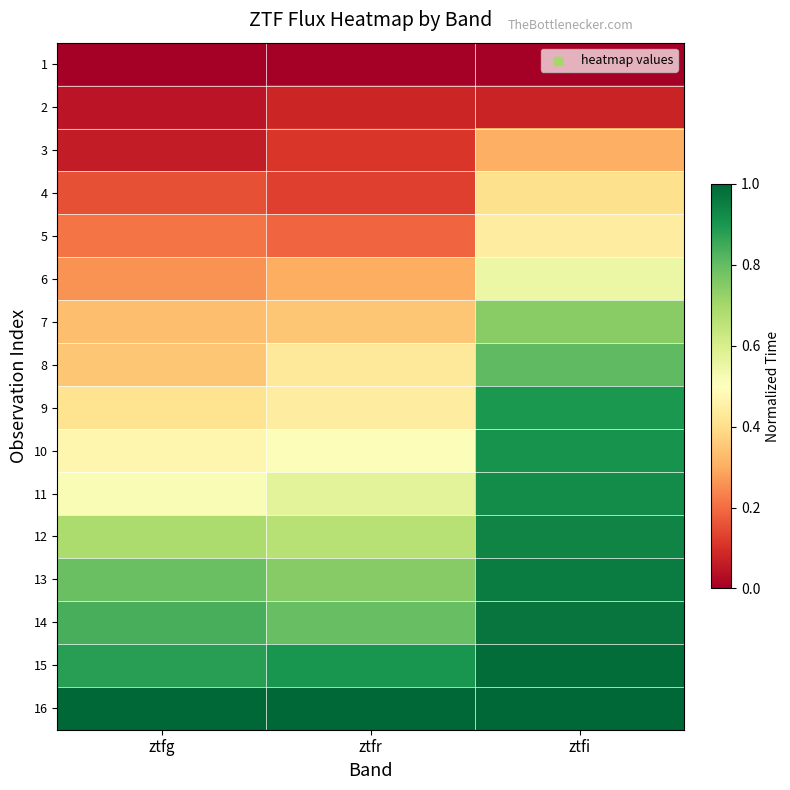

How many data points does each series have?

3